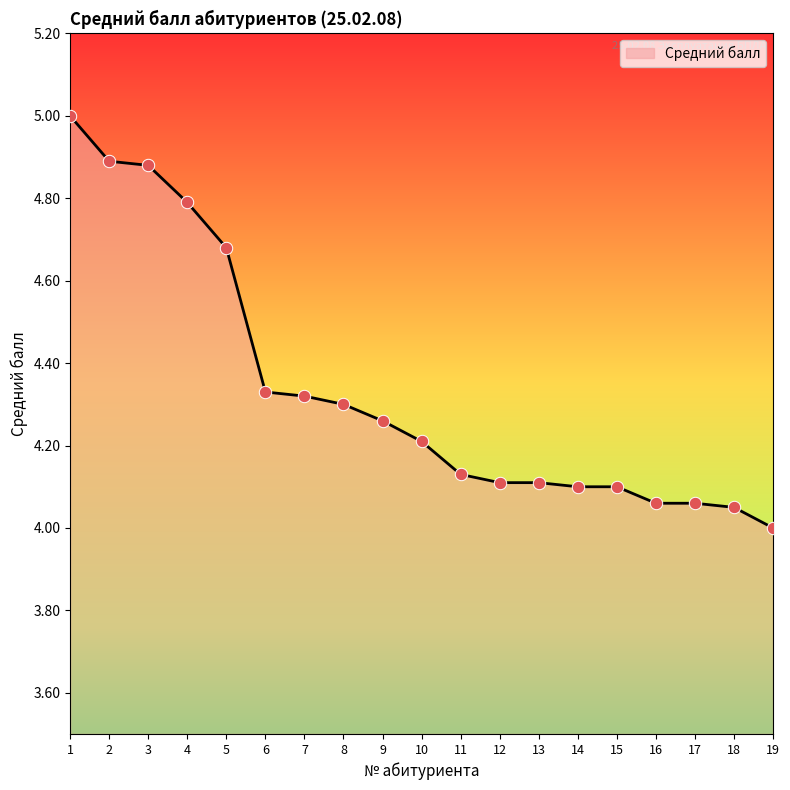

What is the ratio of the value at 10 to the value at 14?

1.0